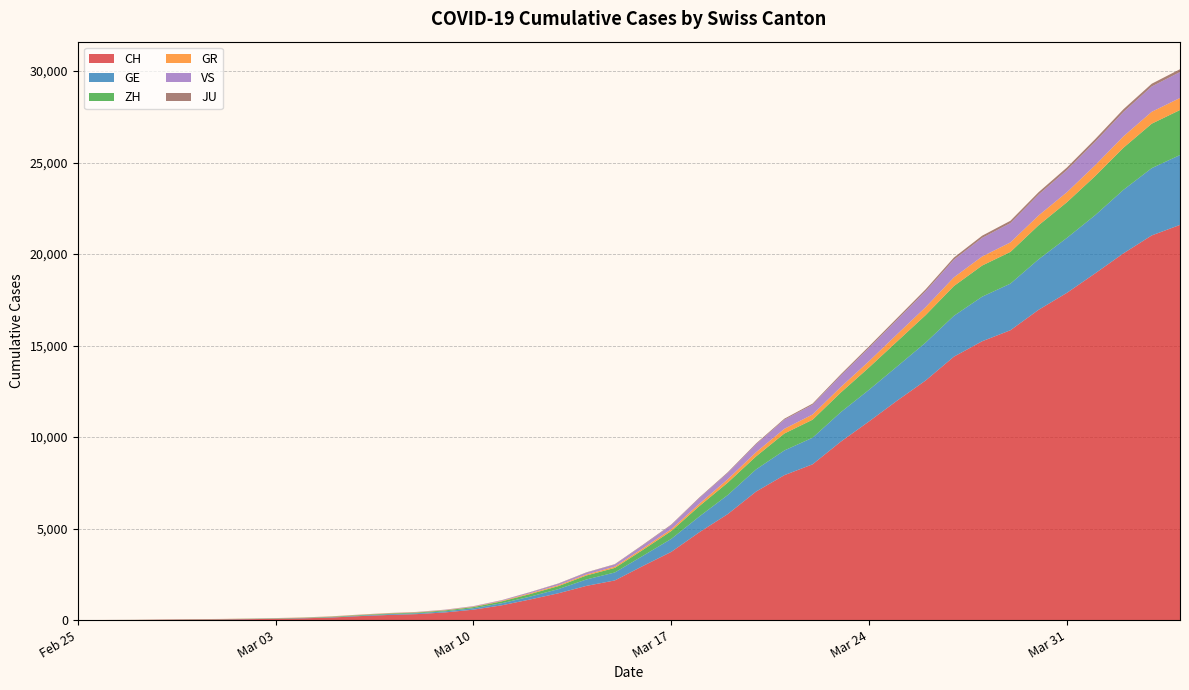

Reading left to right, what are all the values shown in this chart?

CH: 0	4	8	20	30	36	50	69	97	142	219	280	327	419	570	807	1125	1463	1870	2165	2959	3727	4807	5794	7022	7918	8512	9752	10858	12000	13091	14394	15235	15837	16957	17882	18946	20040	21017	21593
GE: 0	1	1	5	9	10	11	14	16	20	30	43	45	60	80	114	155	227	351	435	556	710	863	1041	1212	1350	1453	1611	1729	1870	2073	2231	2436	2547	2761	3003	3180	3469	3678	3816
ZH: 0	0	2	2	6	7	10	13	15	23	29	34	40	49	62	101	140	163	218	250	326	429	568	679	711	925	984	1073	1221	1368	1500	1627	1701	1733	1859	1947	2136	2300	2428	2461
GR: 0	2	2	6	6	6	9	9	12	14	16	17	18	18	22	31	43	53	56	71	84	101	128	182	226	258	284	300	343	393	433	474	495	519	535	547	592	622	649	657
VS: 0	0	0	1	1	2	3	3	4	5	6	7	12	17	22	30	53	76	98	115	172	225	312	349	436	498	535	628	728	793	874	968	1017	1055	1144	1211	1282	1334	1385	1418
JU: 0	0	1	1	1	1	1	2	2	4	4	5	5	7	7	7	12	17	18	19	25	29	32	36	44	54	61	69	82	92	100	114	119	127	128	140	145	149	149	154